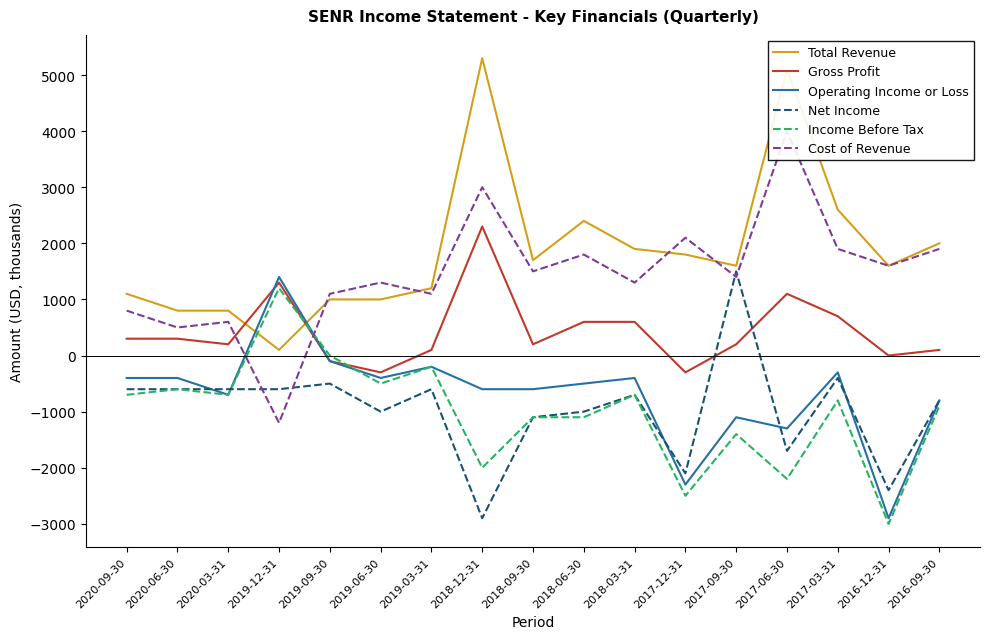

What is the sum of the Income Before Tax values at 2018-12-31 and 2017-09-30?

-3400